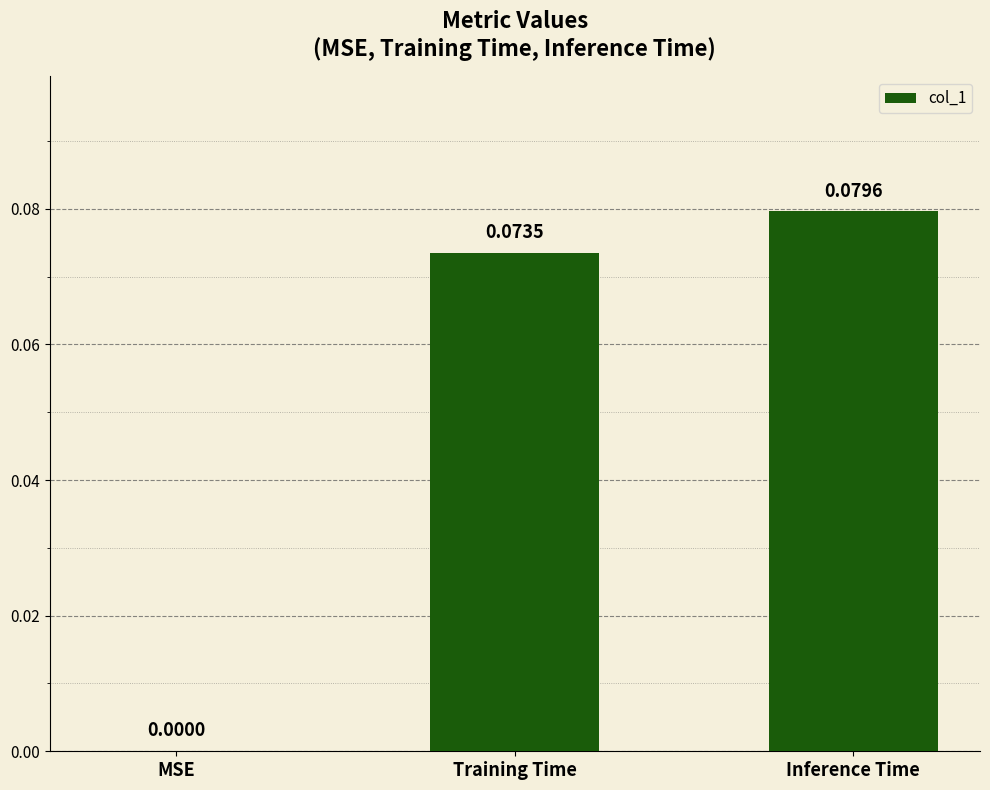

Which category has the highest value across all series?

Inference Time